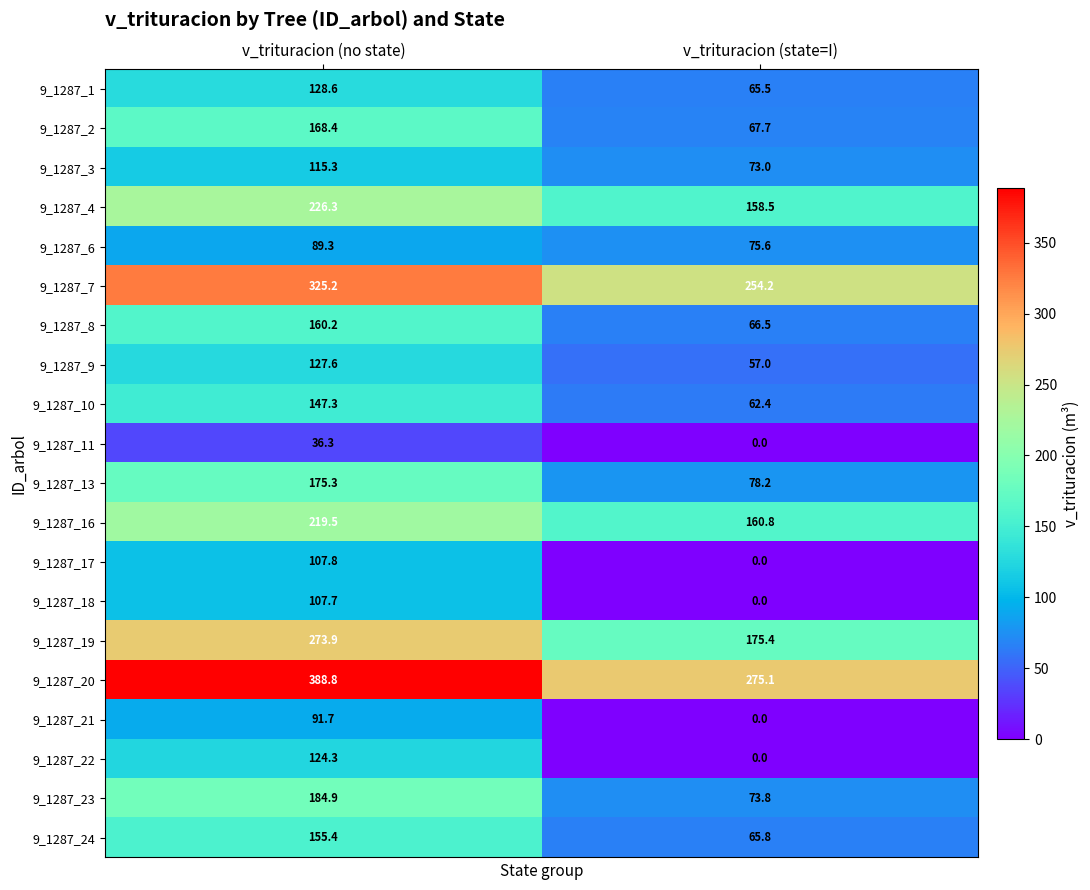

The 9_1287_4 series shows 158.5 at v_trituracion (state=I). True or false?

True